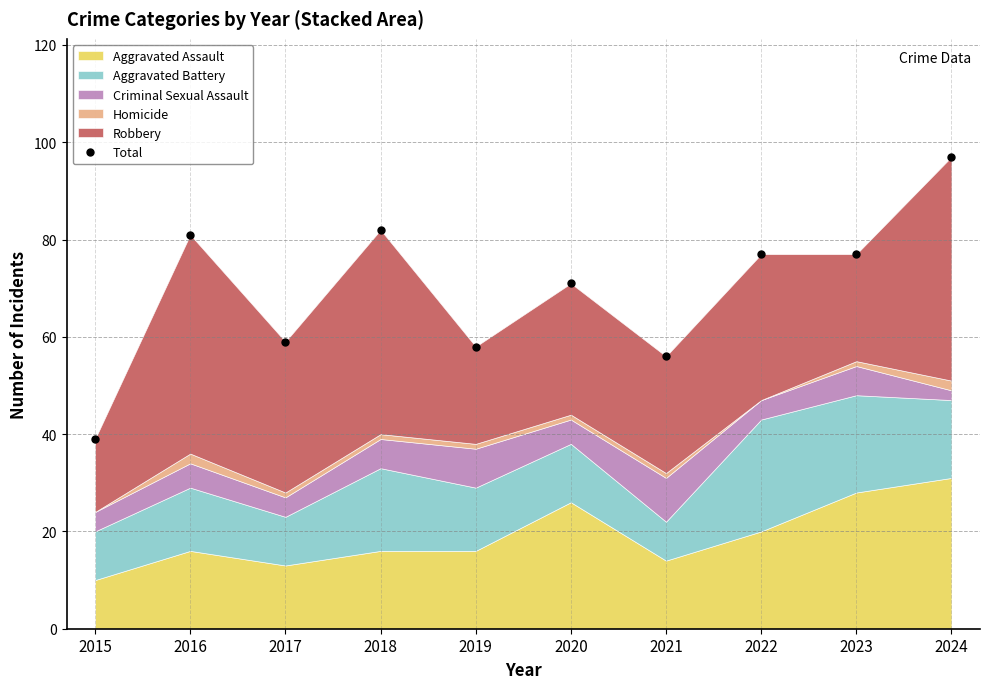

How many data points are above 77?

3